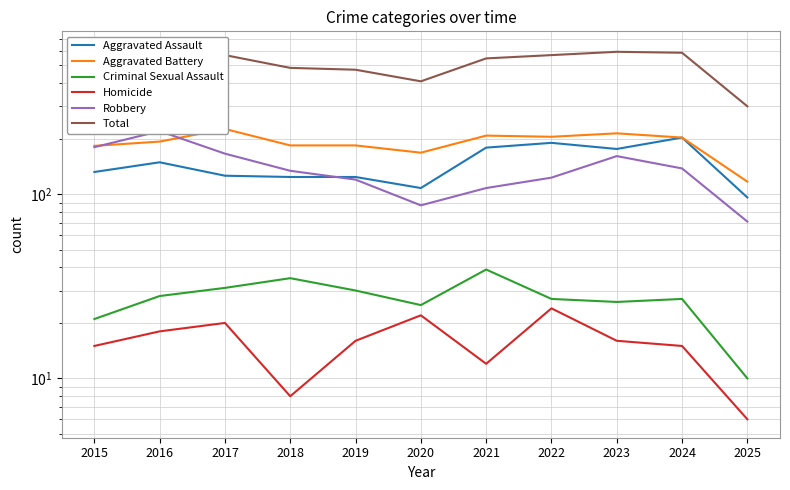

Where is Robbery nearest to the value 145?

2024